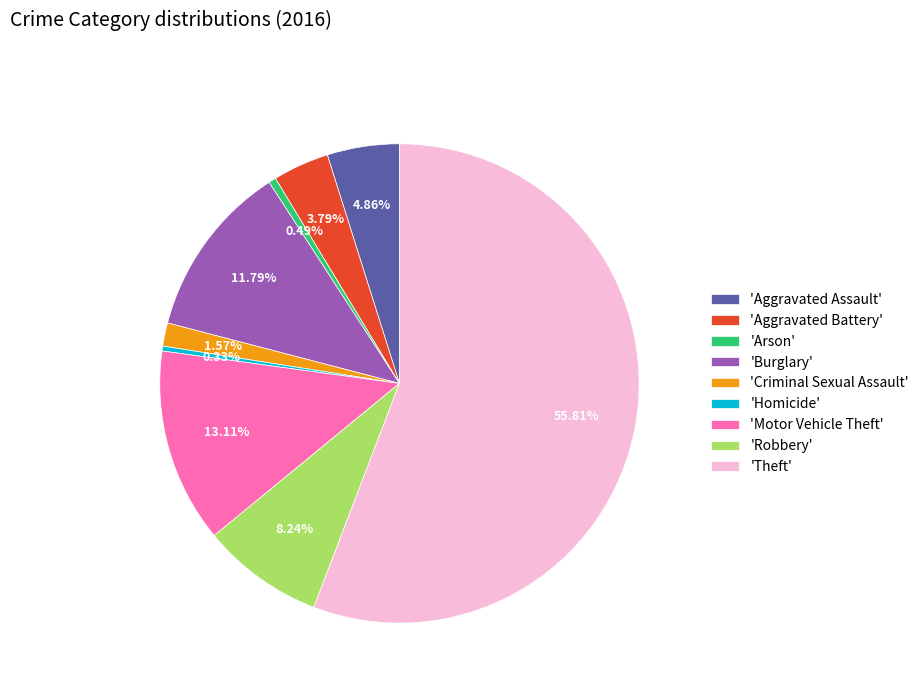

What is the ratio of the value at 'Criminal Sexual Assault' to the value at 'Aggravated Assault'?

0.3